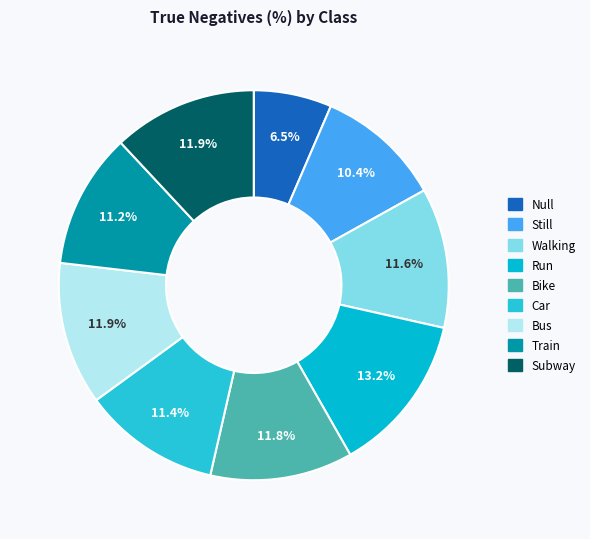

Rank the categories by value from lowest to highest.

Null, Still, Train, Car, Walking, Bike, Bus, Subway, Run